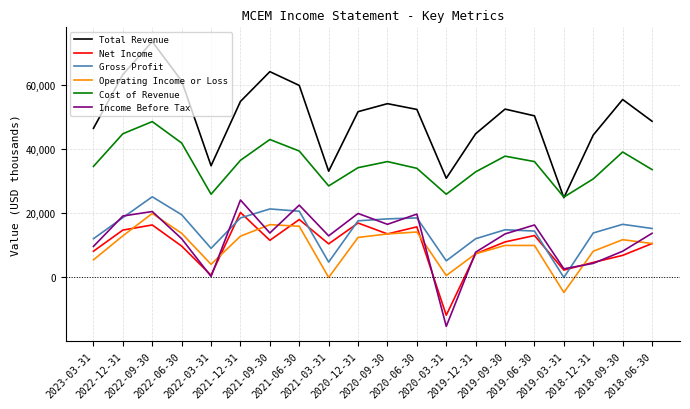

Read the Total Revenue value at 2021-03-31.

33000